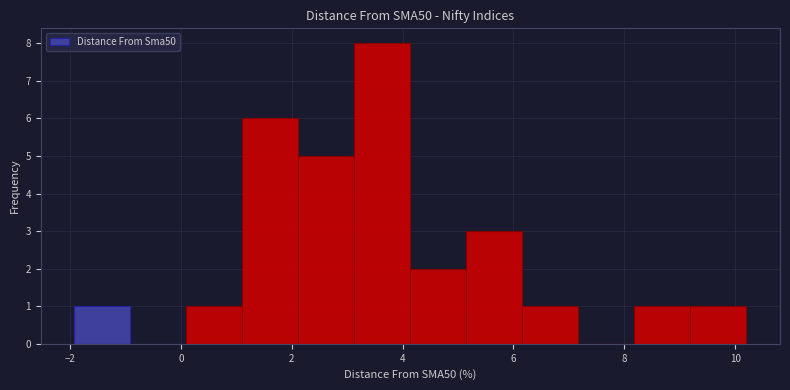

Reading left to right, list every bar in this chart as the range it spans on the x-axis followed by its height. Neither the bar edges nor the heights are printed on the chart, so give them approximately, as read against the axes.

-2.0 to -1.0: 1
-1.0 to 0.0: 0
0.0 to 1.2: 1
1.2 to 2.2: 6
2.2 to 3.2: 5
3.2 to 4.2: 8
4.2 to 5.2: 2
5.2 to 6.2: 3
6.2 to 7.2: 1
7.2 to 8.2: 0
8.2 to 9.2: 1
9.2 to 10.2: 1